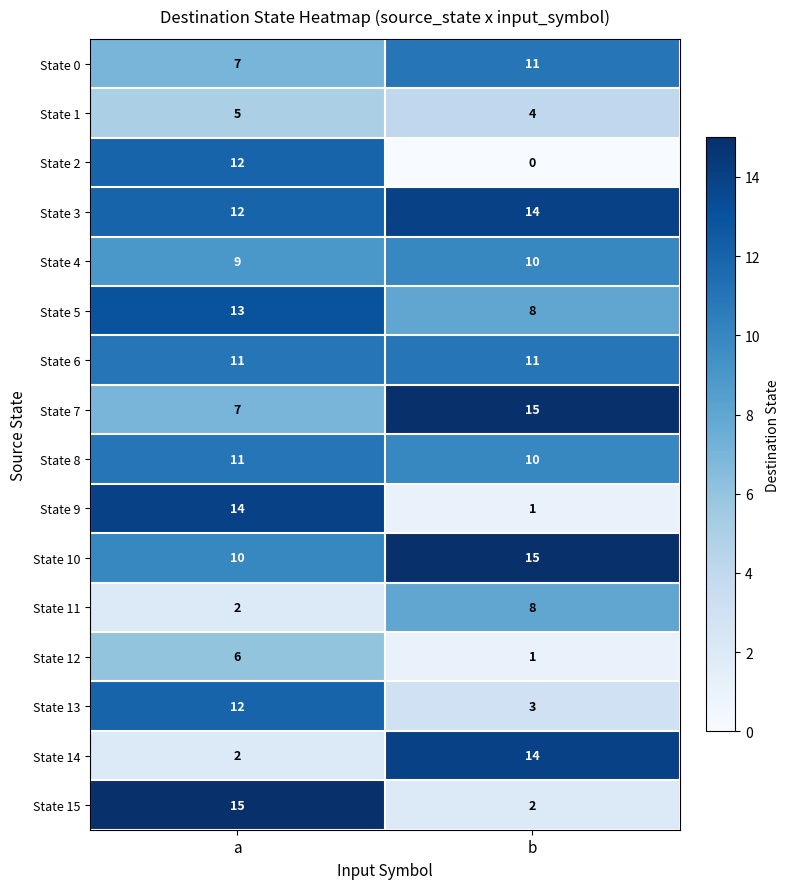

Is it true that State 11 equals 11 at b?

False